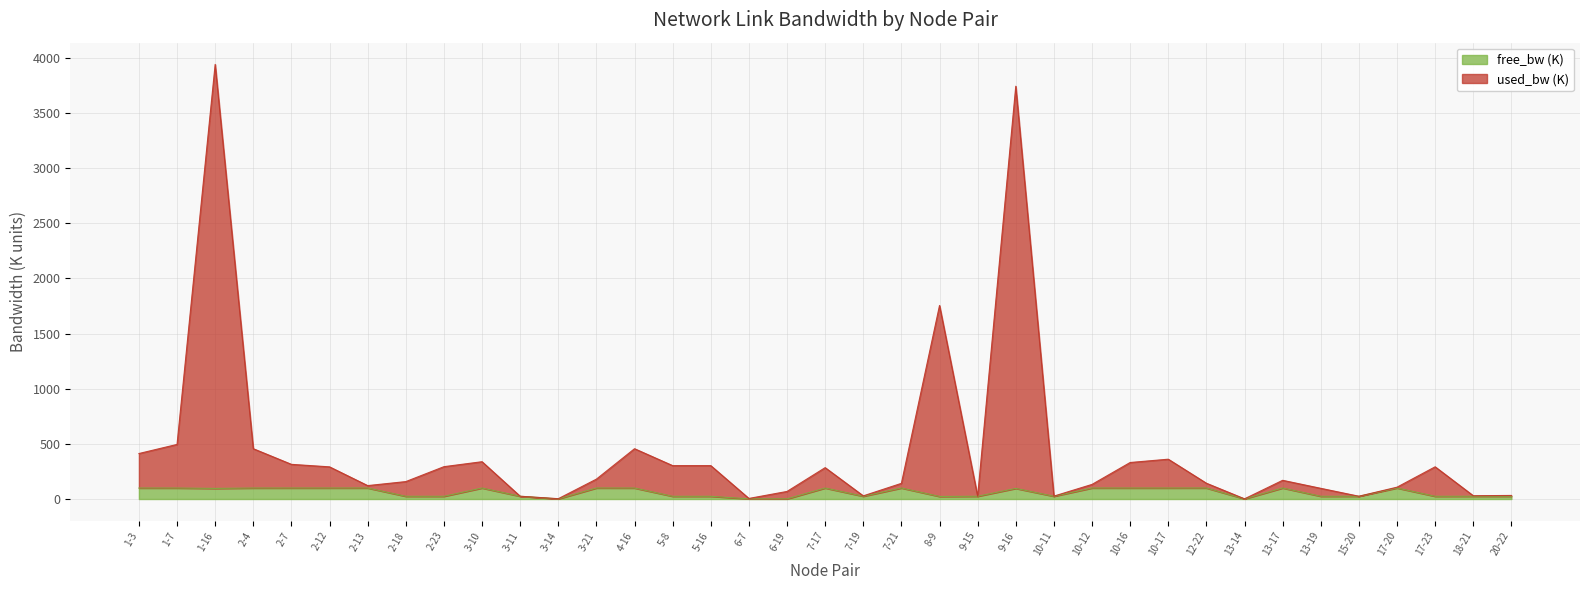

The used_bw series shows 26.4 at 10-11. True or false?

True